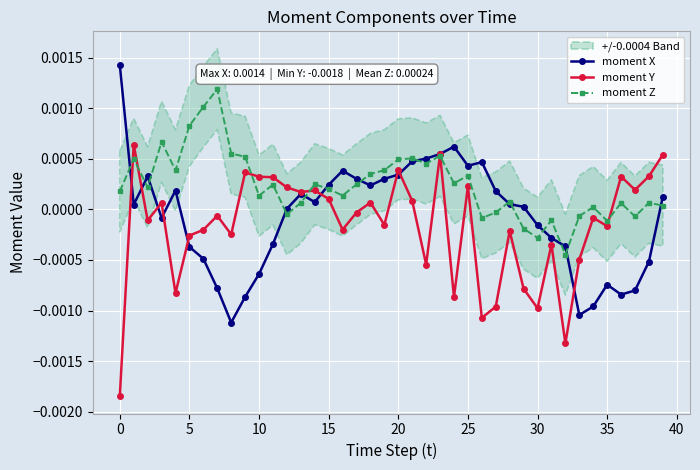

True or false: moment Z has more than 0 interior local peaks.

True